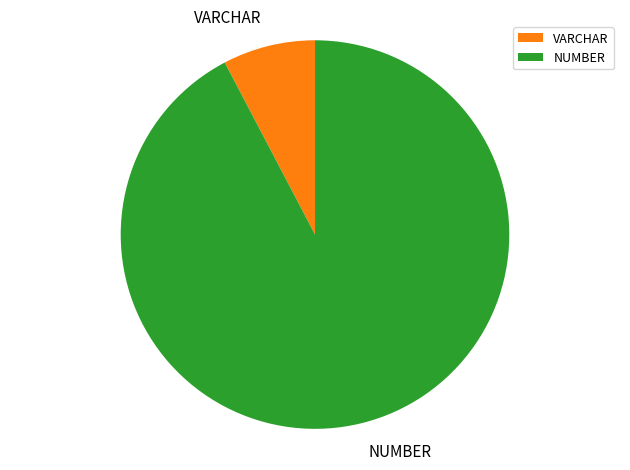

How many slices are in this pie chart?

2